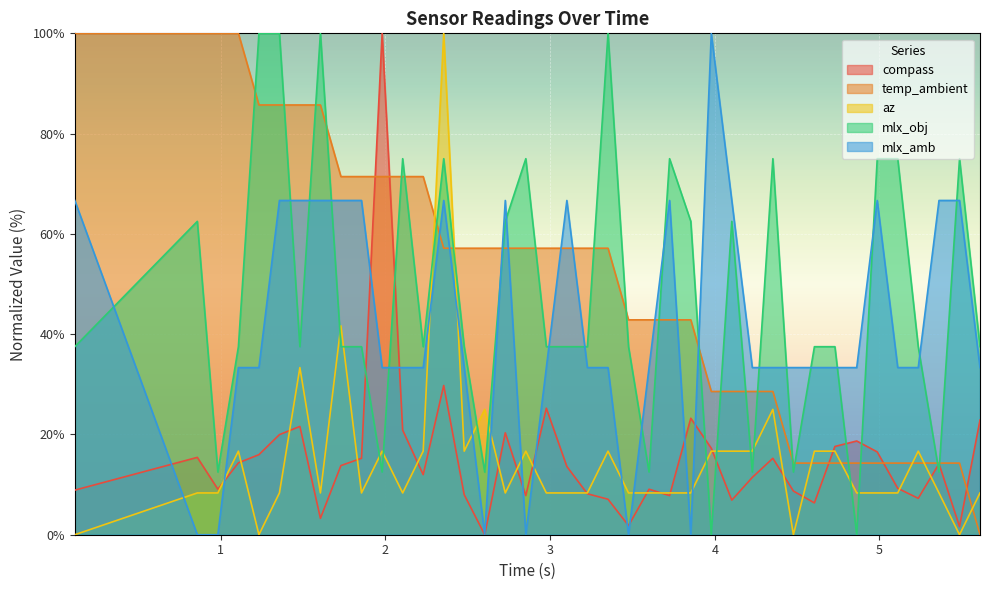

Which has a higher value, 19 or 21?

19